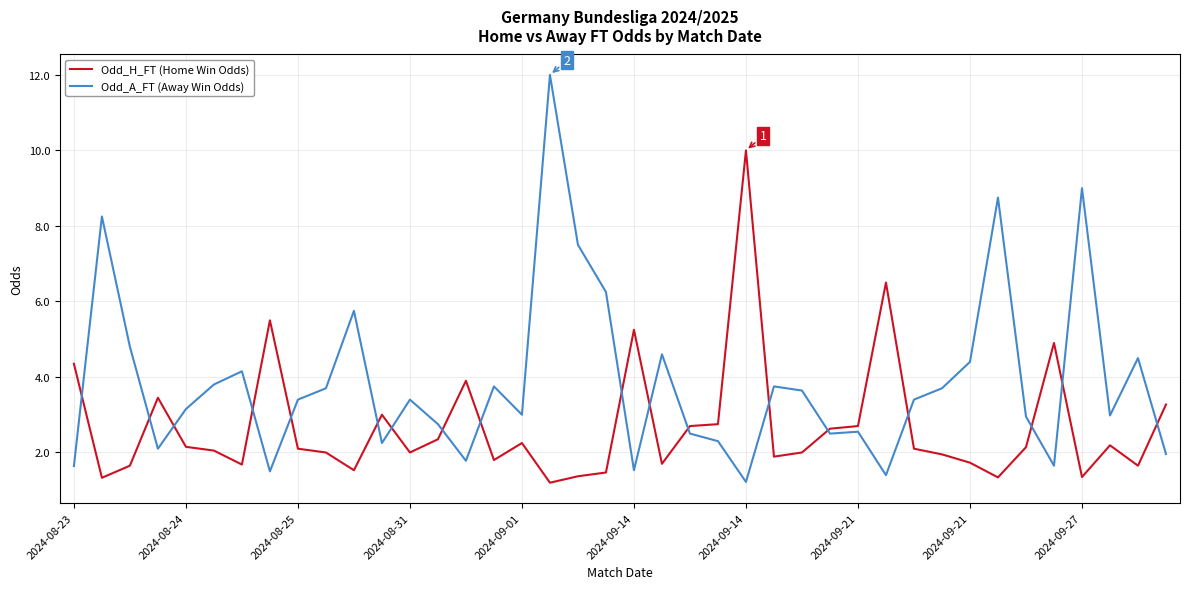

After their last crossing, which series has the higher values: Odd_H_FT (Home Win Odds) or Odd_A_FT (Away Win Odds)?

Odd_H_FT (Home Win Odds)